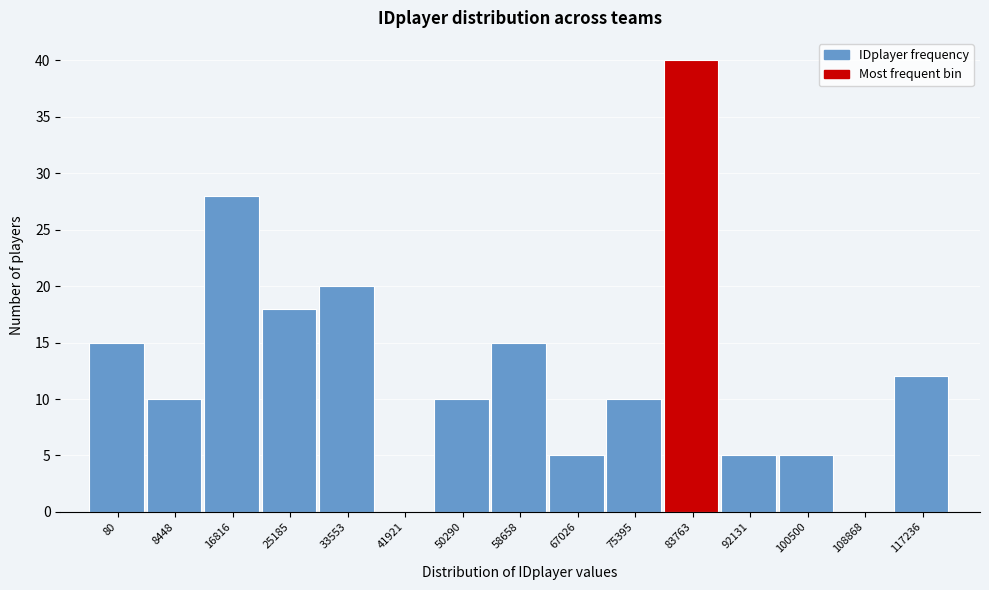

Reading left to right, list all the values displayed in this chart.

80=15	8448=10	16816=28	25185=18	33553=20	41921=0	50290=10	58658=15	67026=5	75395=10	83763=40	92131=5	100500=5	108868=0	117236=12